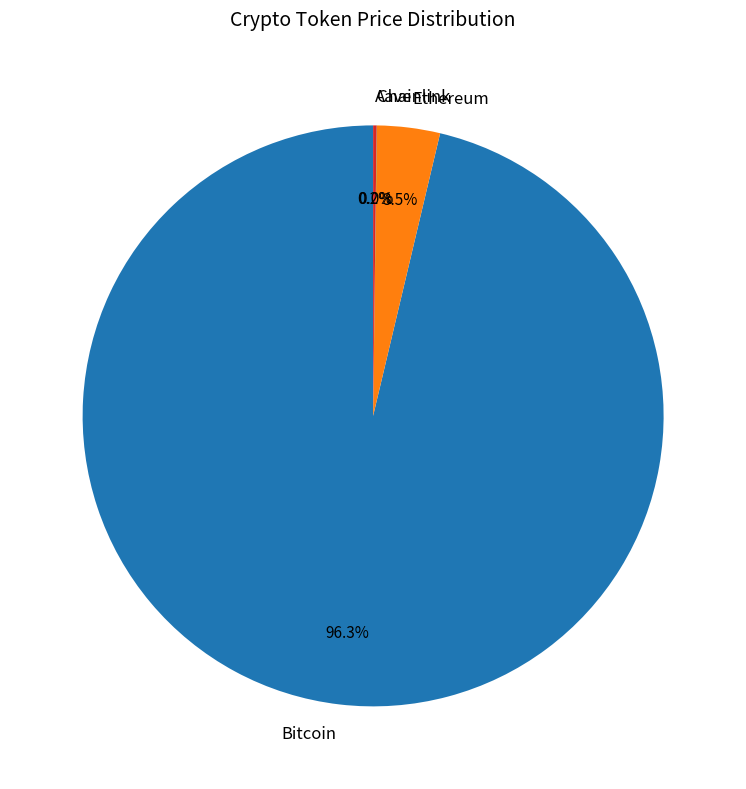

To the nearest percent, what is the average slice percentage?

25%